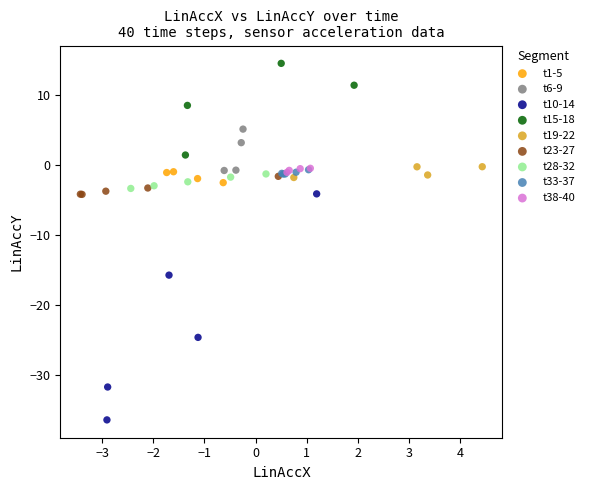

Which series reaches the maximum Y coordinate?

t15-18